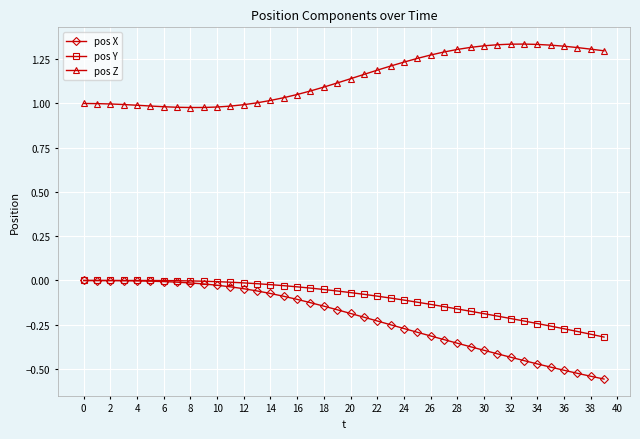

Is this an area chart (filled region under the line)?

No